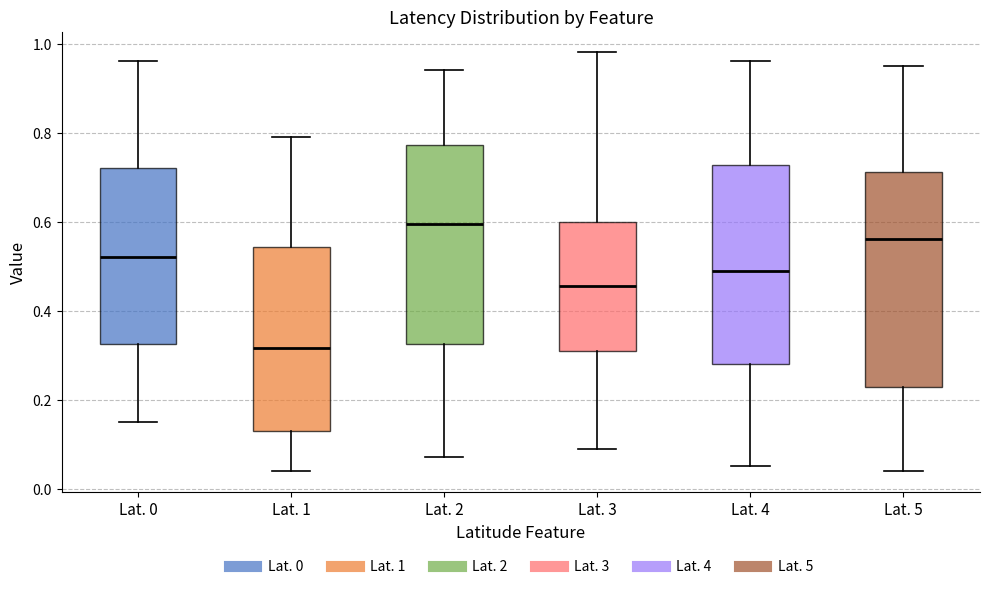

Reading left to right, transcribe this box plot: for each box, give where its median line is, the range the box spans, and where its two whiskers end, as read against the y-axis. The values are not printed on the chart, so give them approximately, as read against the axis.

Lat. 0: median 0.52, box 0.32 to 0.72, whiskers 0.16 to 0.96
Lat. 1: median 0.32, box 0.14 to 0.54, whiskers 0.04 to 0.80
Lat. 2: median 0.60, box 0.32 to 0.78, whiskers 0.08 to 0.94
Lat. 3: median 0.46, box 0.32 to 0.60, whiskers 0.10 to 0.98
Lat. 4: median 0.50, box 0.28 to 0.72, whiskers 0.06 to 0.96
Lat. 5: median 0.56, box 0.22 to 0.72, whiskers 0.04 to 0.96